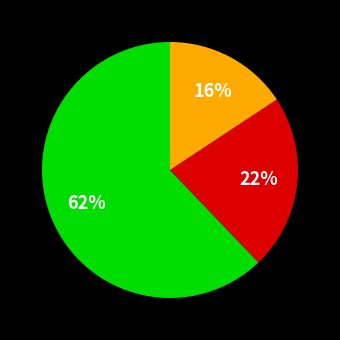

To the nearest percent, what is the difference between the largest and smallest slice percentages?

46%